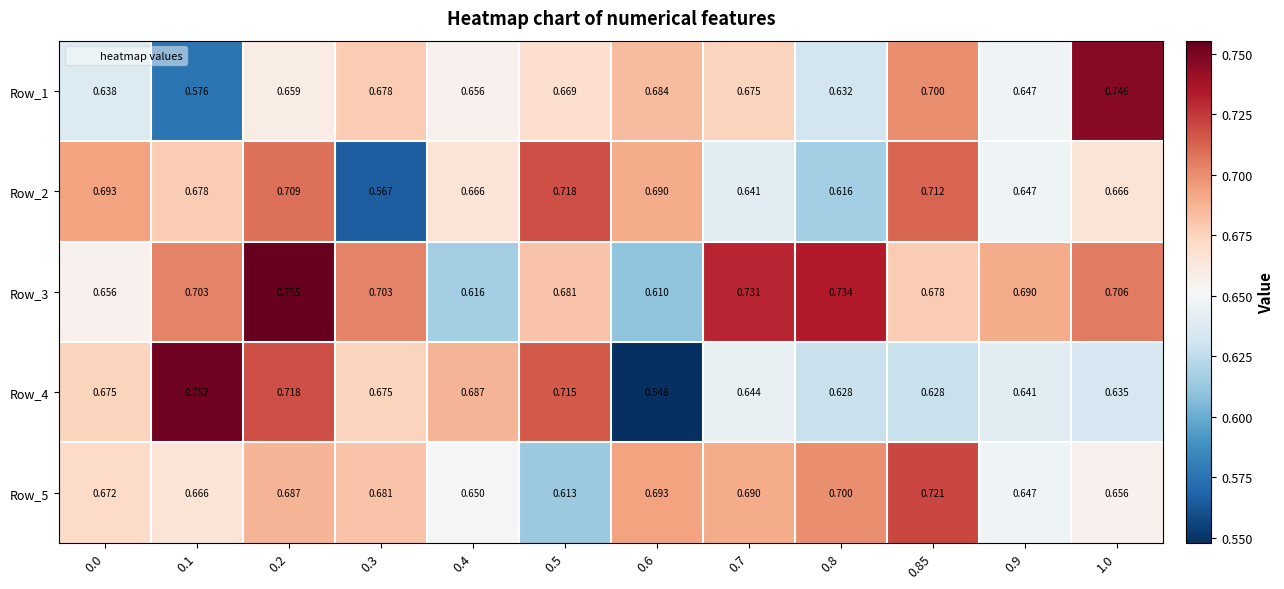

How many data points does each series have?

12